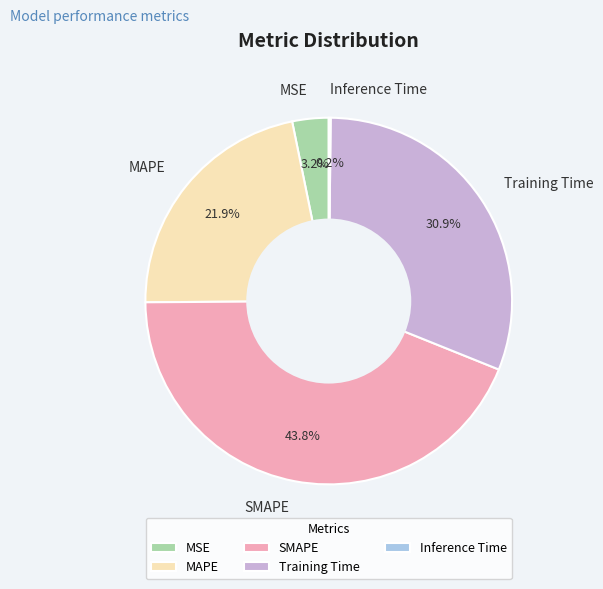

True or false: SMAPE accounts for 44% of the total.

True